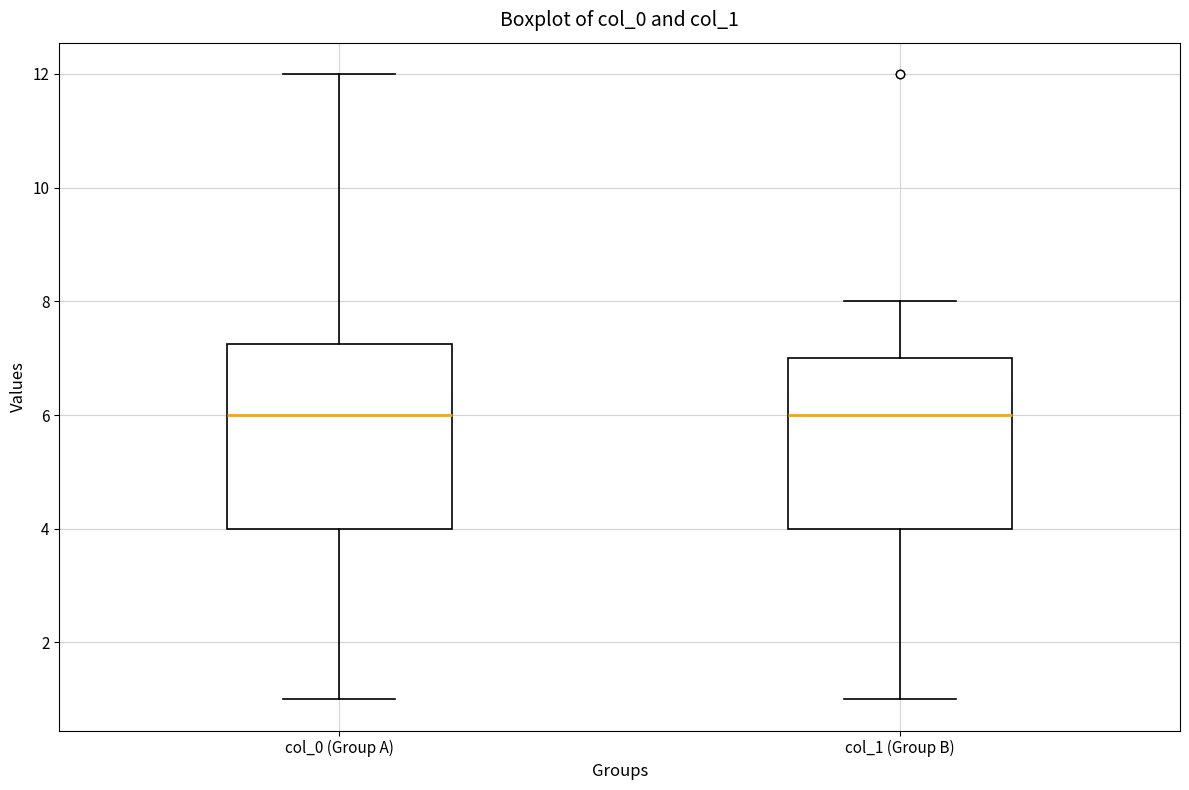

Where does the median line of the box for col_1 (Group B) sit on the y-axis? The values are not printed on the chart, so give them approximately, as read against the axis.

6.0